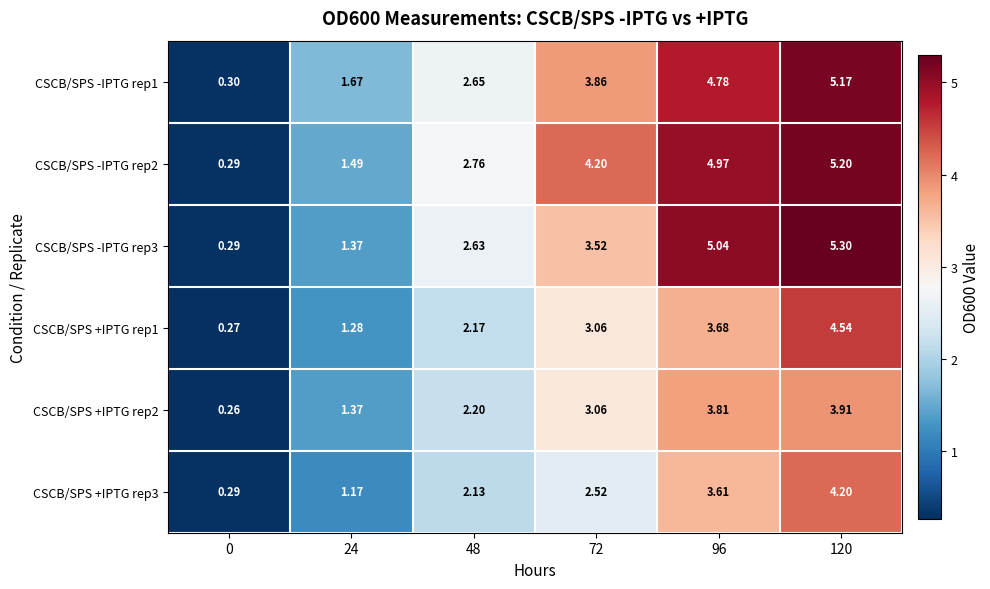

Is the value of CSCB/SPS -IPTG rep3 at 96 greater than the value of CSCB/SPS +IPTG rep3 at 0?

Yes